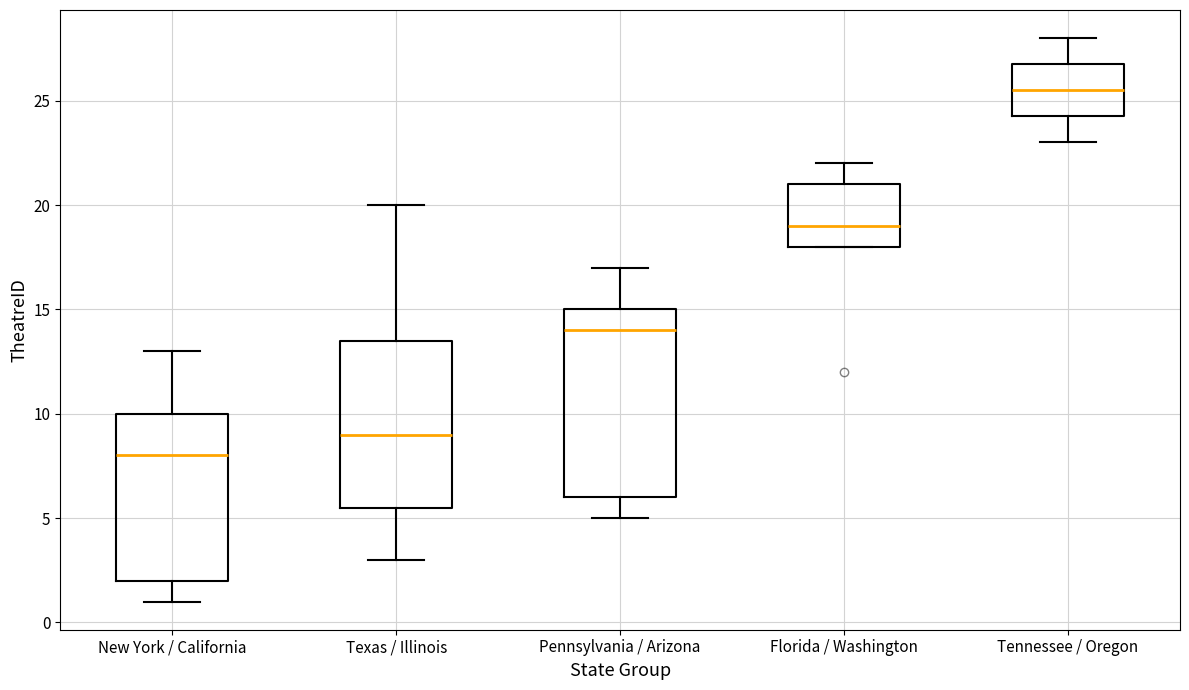

Reading left to right, read every box against the y-axis: the position of its median line, the range the box covers, and the ends of its whiskers. The values are not printed on the chart, so give them approximately, as read against the axis.

New York / California: median 8.0, box 2.0 to 10.0, whiskers 1.0 to 13.0
Texas / Illinois: median 9.0, box 5.5 to 13.5, whiskers 3.0 to 20.0
Pennsylvania / Arizona: median 14.0, box 6.0 to 15.0, whiskers 5.0 to 17.0
Florida / Washington: median 19.0, box 18.0 to 21.0, whiskers 18.0 to 22.0
Tennessee / Oregon: median 25.5, box 24.5 to 27.0, whiskers 23.0 to 28.0